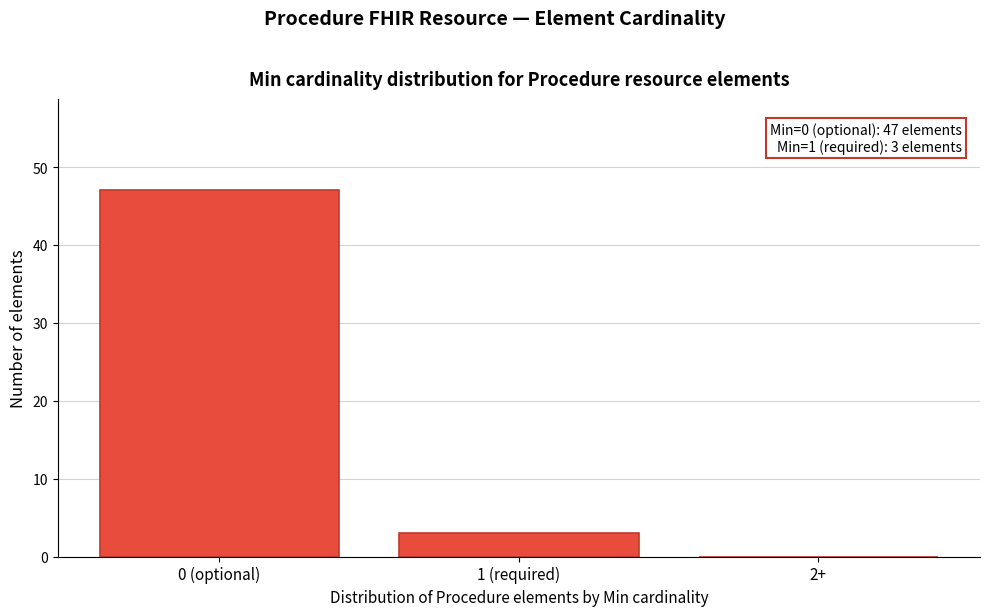

Reading left to right, list all the values displayed in this chart.

0 (optional)=47	1 (required)=3	2+=0